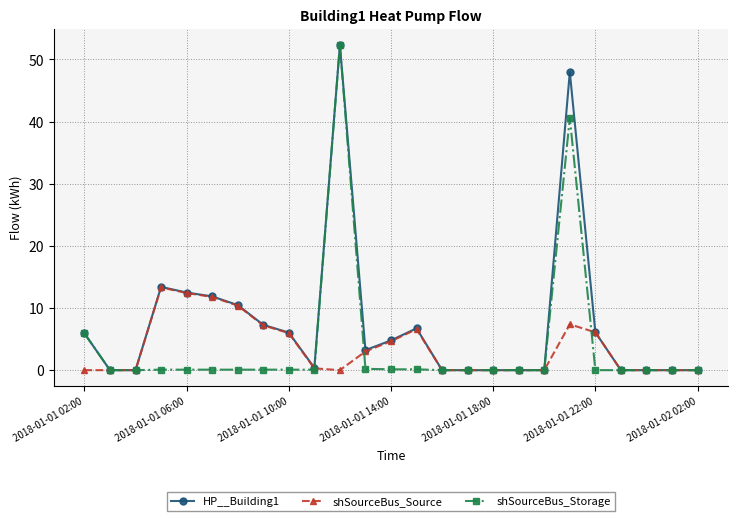

True or false: shSourceBus_Source has more than 0 points higher than both neighbors.

True